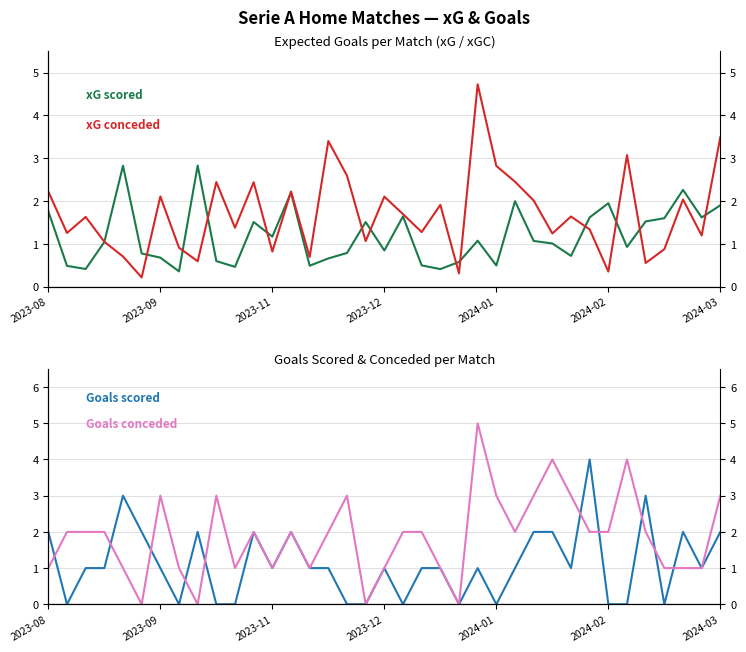

In Goals conceded, how many points are higher than both neighbors (excluding endpoints)?

8